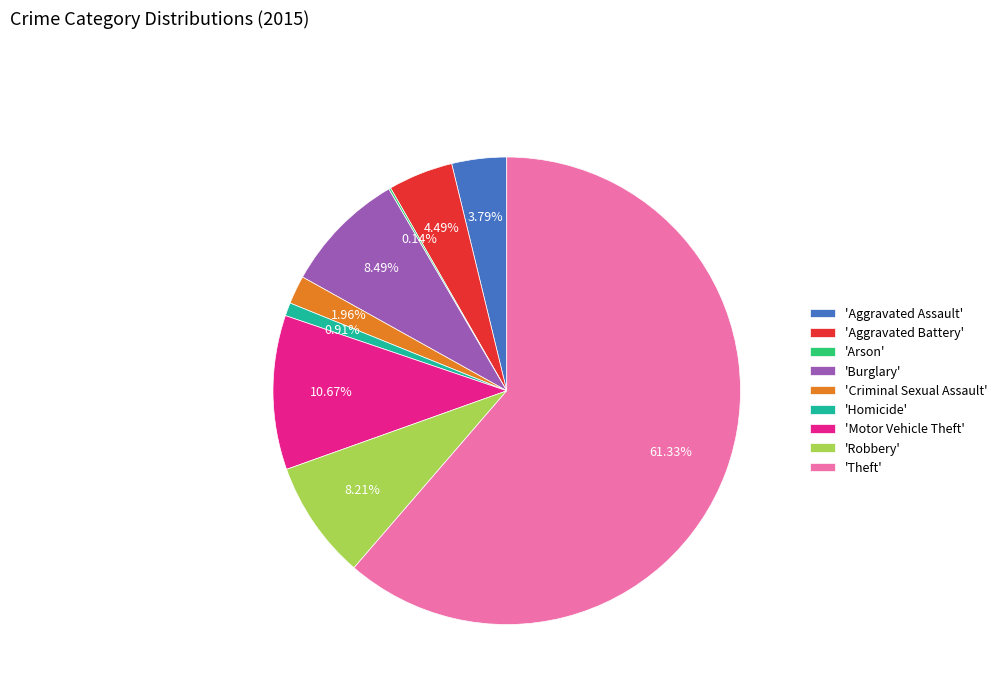

Which has a higher value, 'Aggravated Assault' or 'Motor Vehicle Theft'?

'Motor Vehicle Theft'